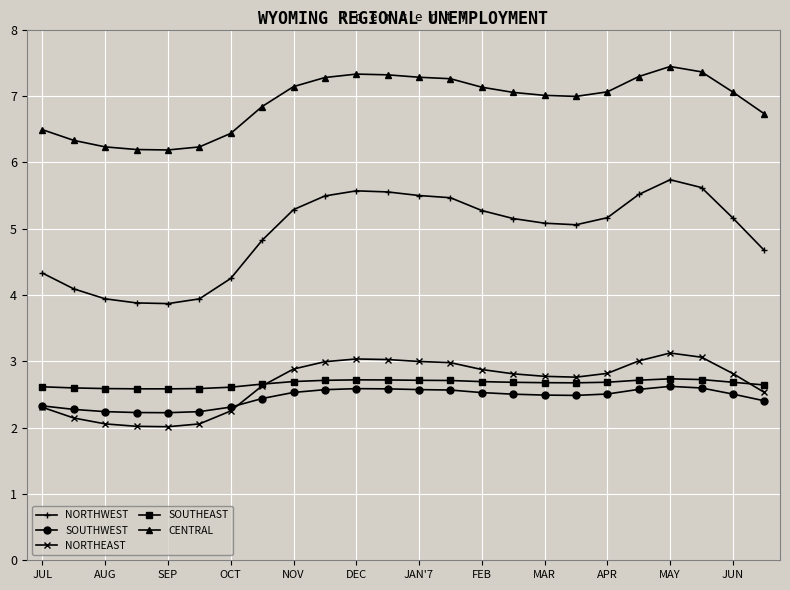

Which series has the largest total across all categories?

CENTRAL